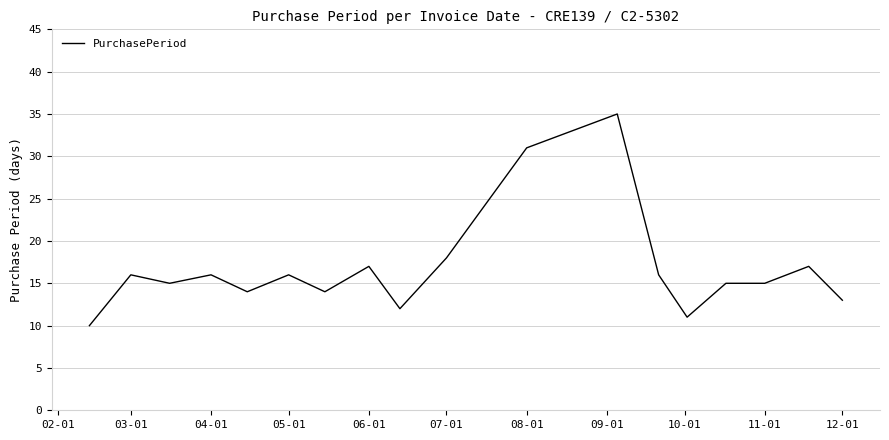

What is the smallest value displayed?

10